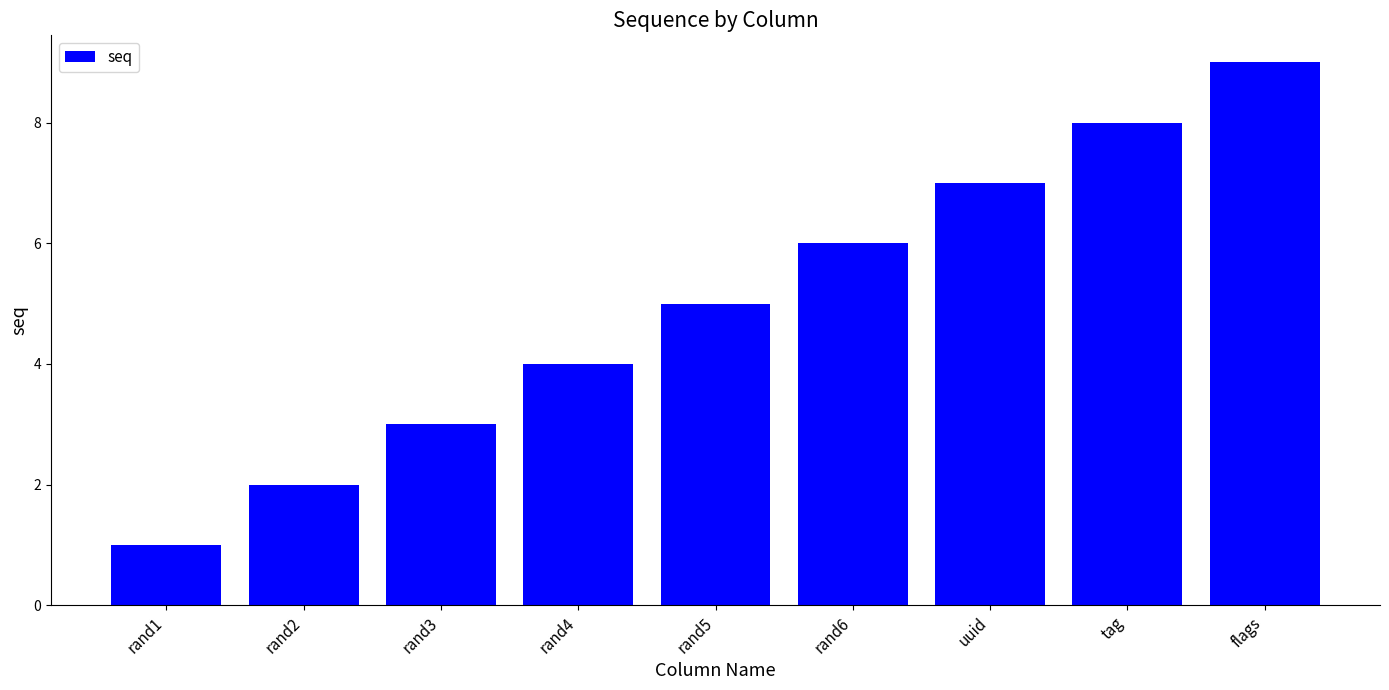

What is the sum of the values at rand4 and rand3?

7